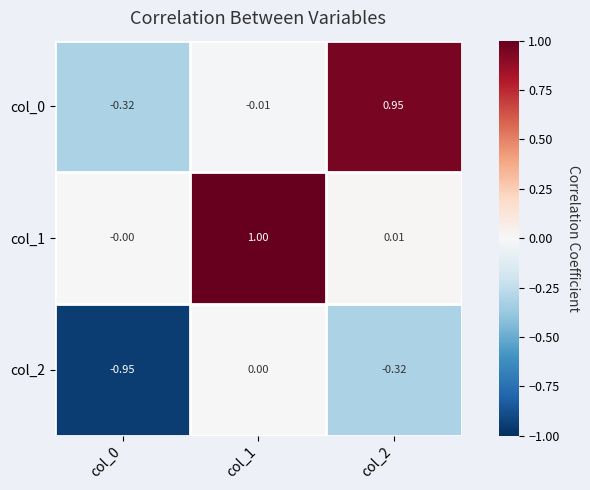

What is the difference between the highest and lowest values at col_1?

1.0